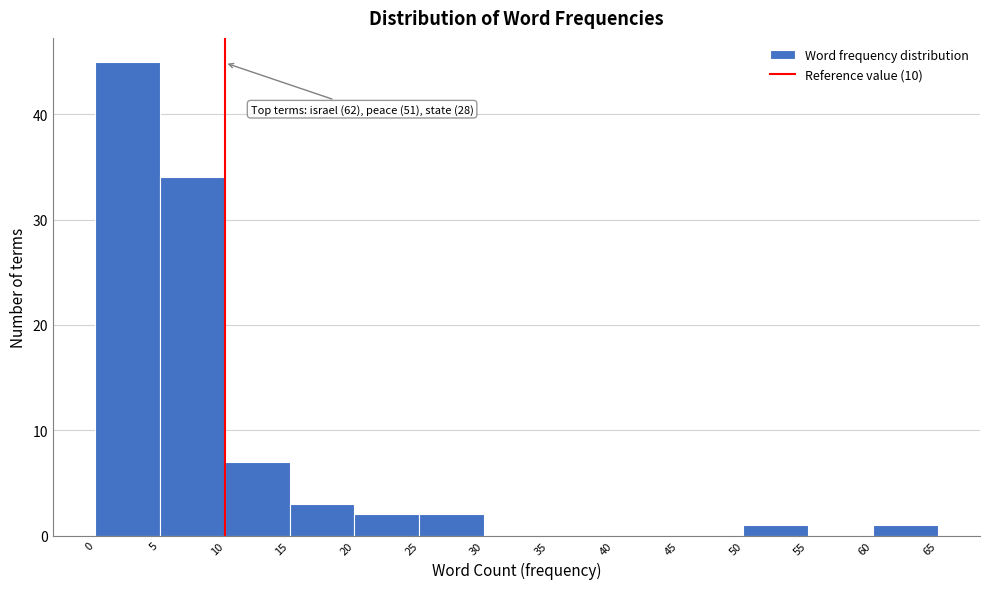

Which range on the x-axis has the tallest bar?

0 to 5